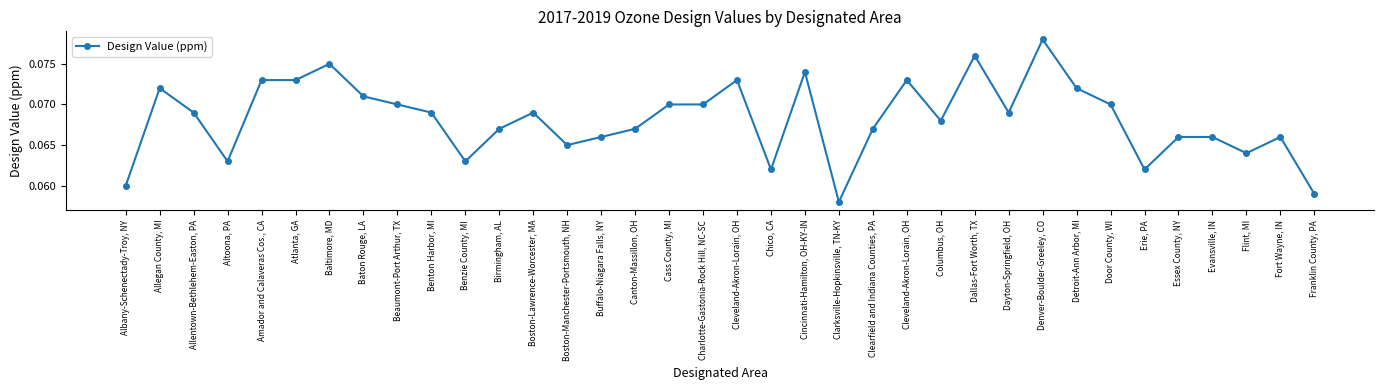

How many lines are shown in the chart?

1